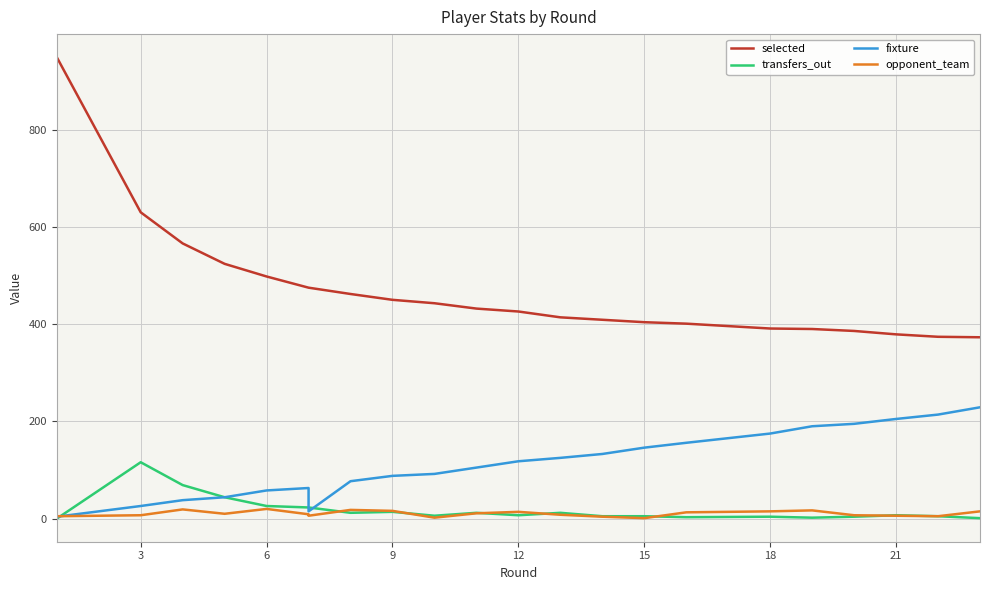

True or false: selected and fixture intersect in this chart.

False